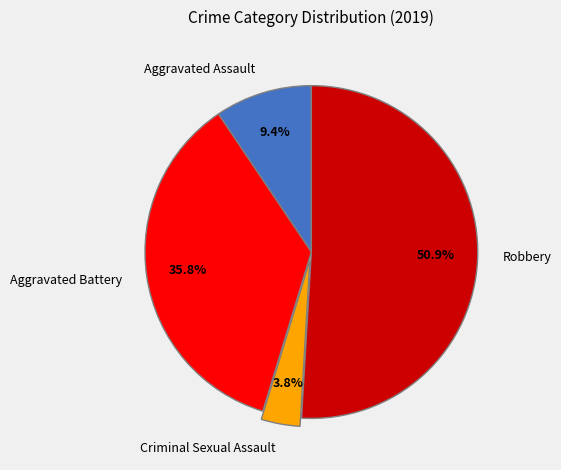

How many segments does this pie chart have?

4